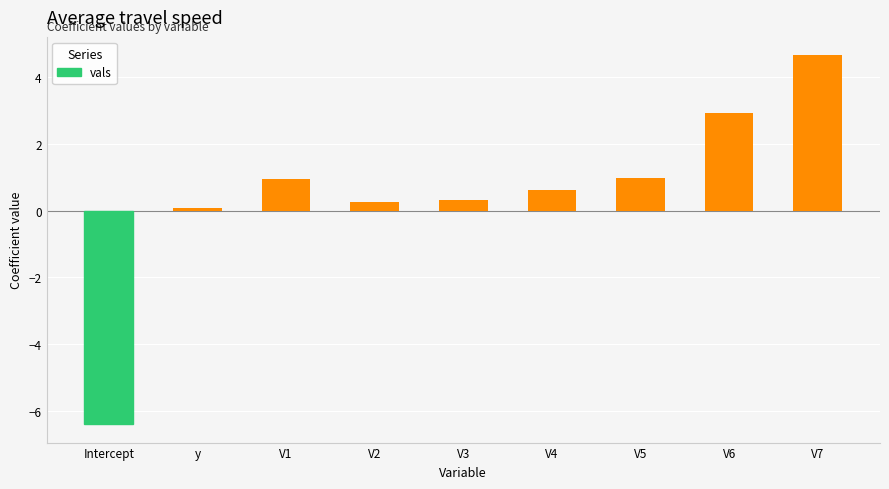

What is the sum of all values?

4.4